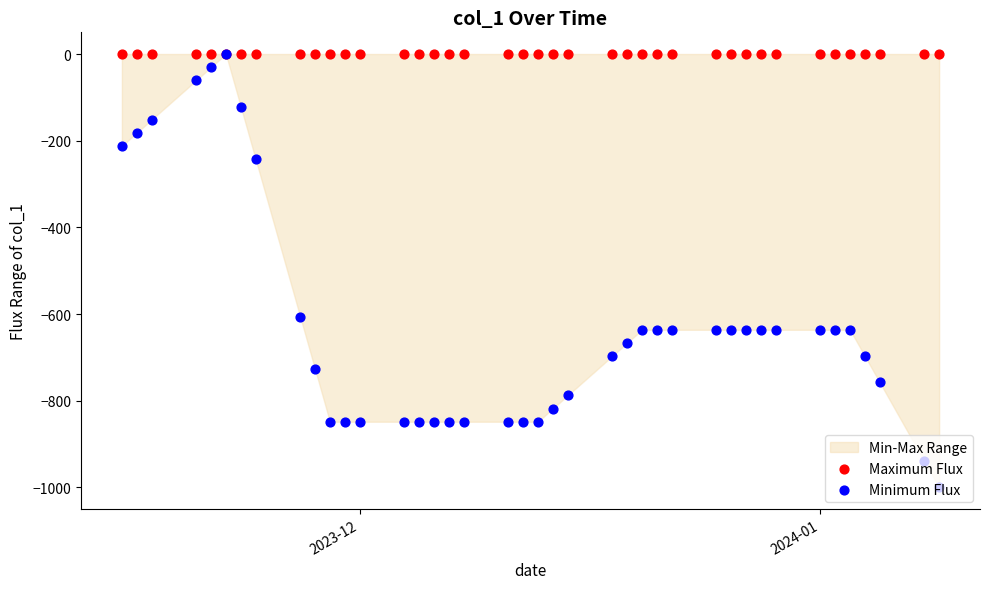

Which series has the largest total across all categories?

Maximum Flux